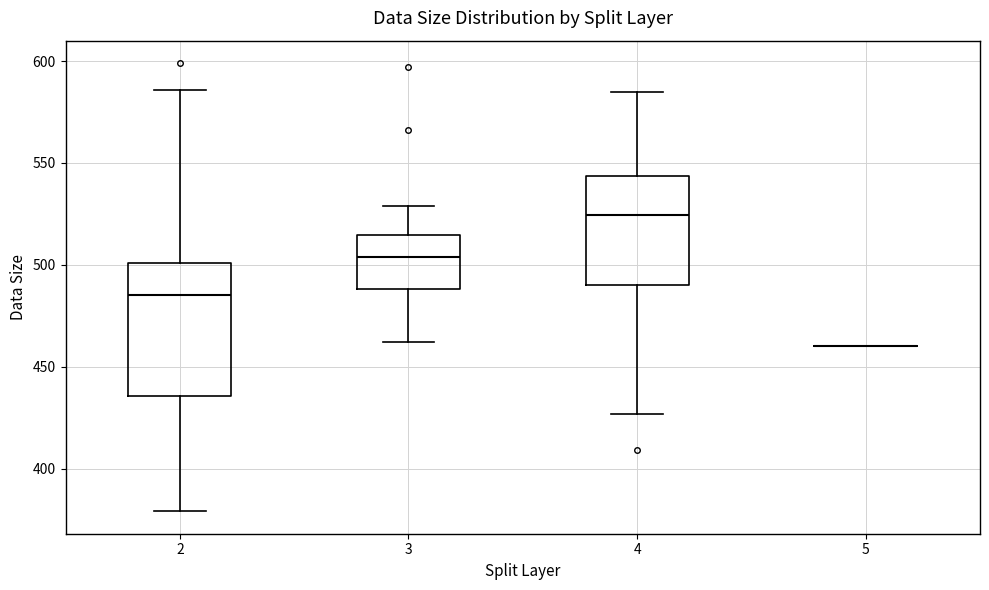

Reading left to right, read every box against the y-axis: the position of its median line, the range the box covers, and the ends of its whiskers. The values are not printed on the chart, so give them approximately, as read against the axis.

2: median 485, box 435 to 500, whiskers 380 to 585
3: median 505, box 490 to 515, whiskers 460 to 530
4: median 525, box 490 to 545, whiskers 425 to 585
5: box collapsed to a line at 460, whiskers 460 to 460